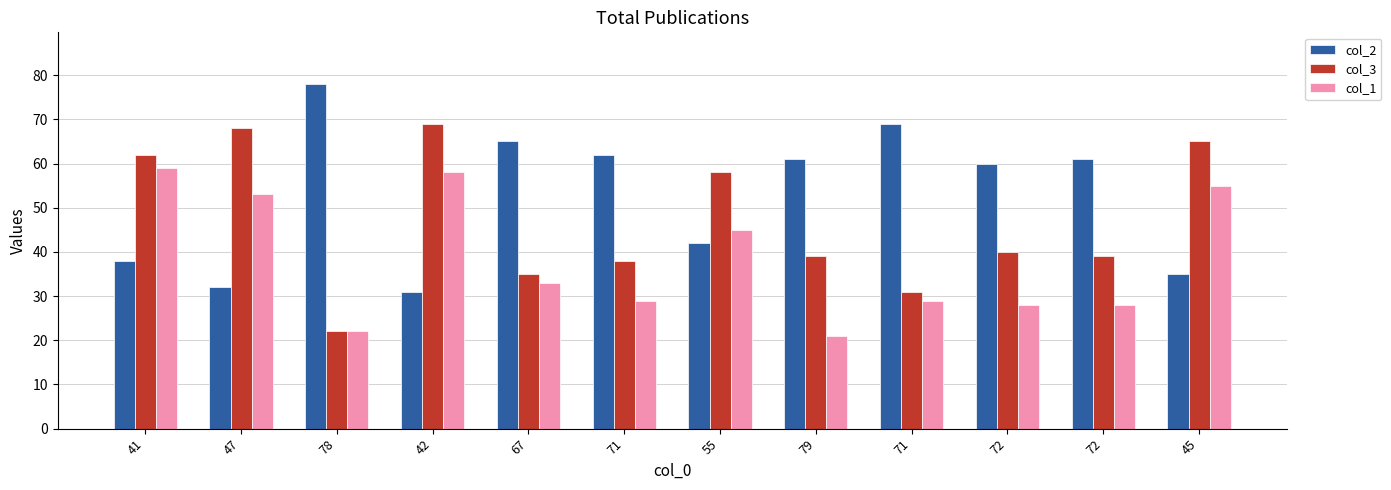

Rank the series by their average value, from highest to lowest.

col_2, col_3, col_1